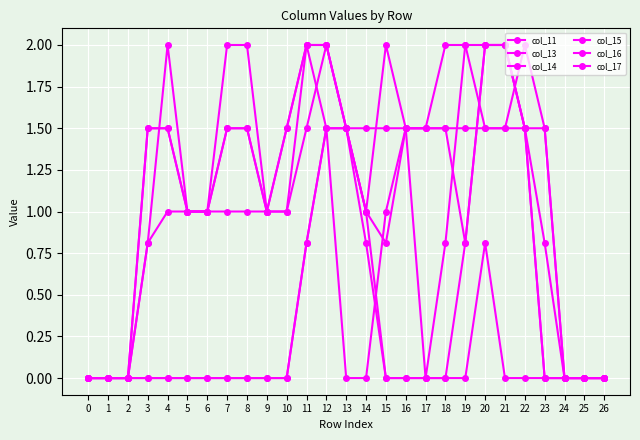

What is the value of the col_16 point at the 20th from the left?

0.8